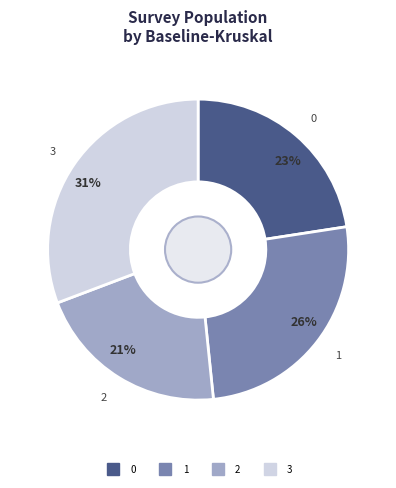

Approximately how many times larger is the value at 1 compared to 0?

1.1